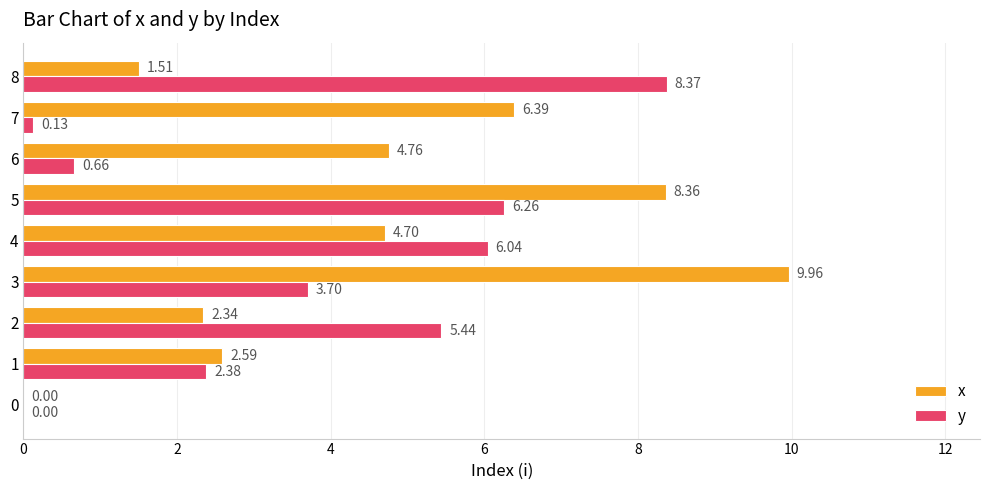

What are all the series names shown in the legend?

x, y